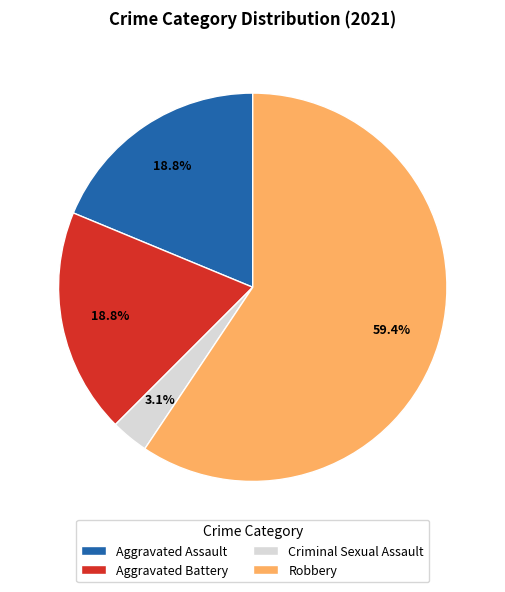

Does Aggravated Assault account for over 50% of the chart?

No